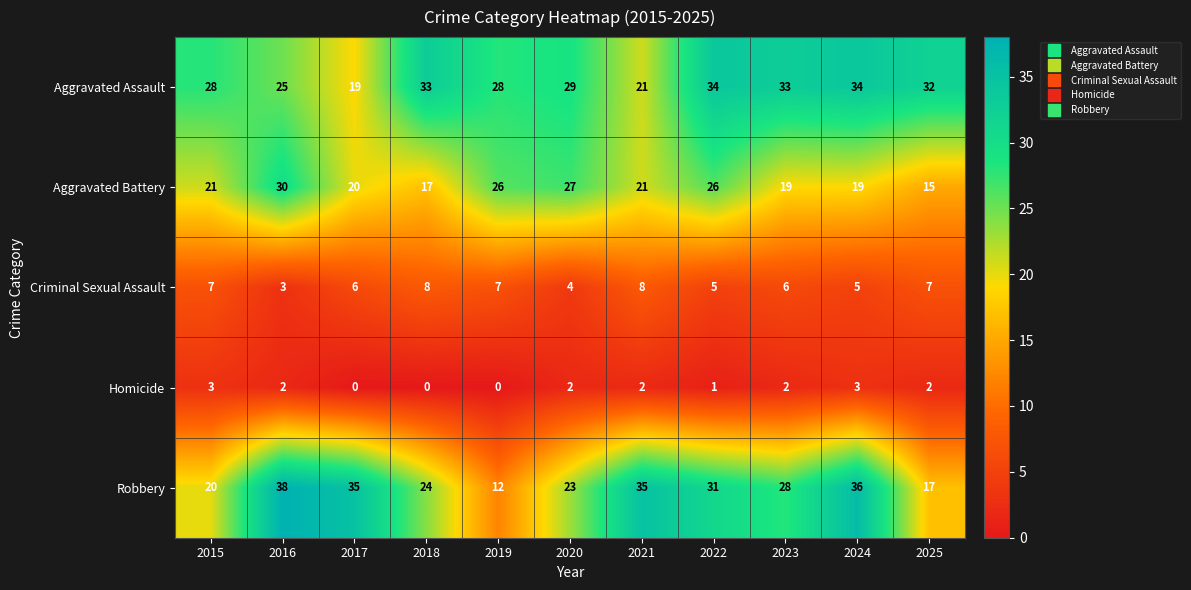

The Robbery series shows 35 at 2021. True or false?

True